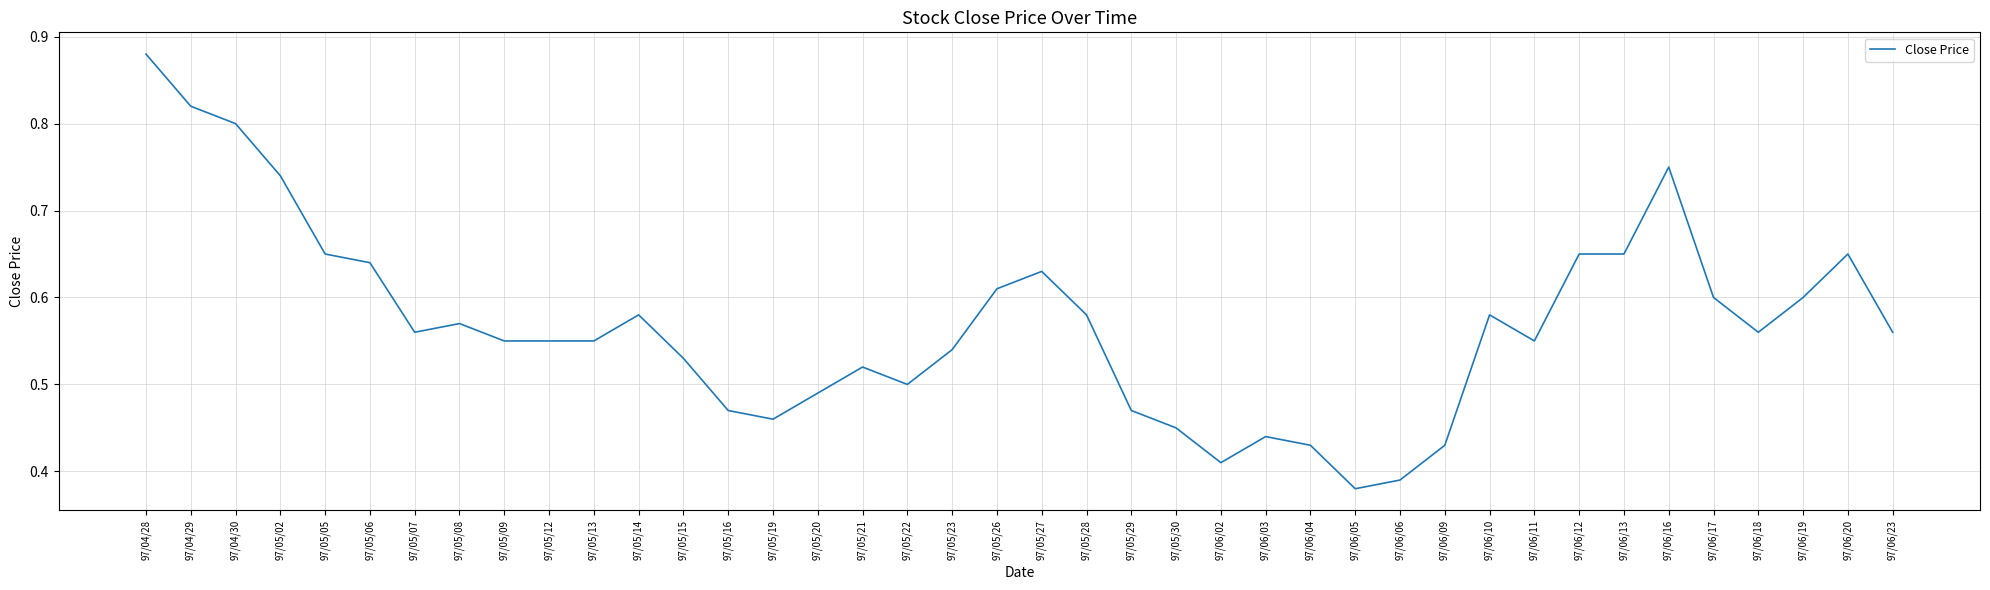

Which label corresponds to the largest value in the chart?

97/04/28